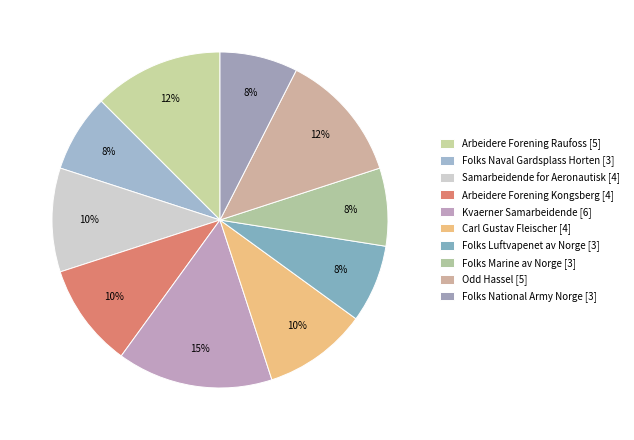

Is Folks Marine av Norge the majority of the pie?

No